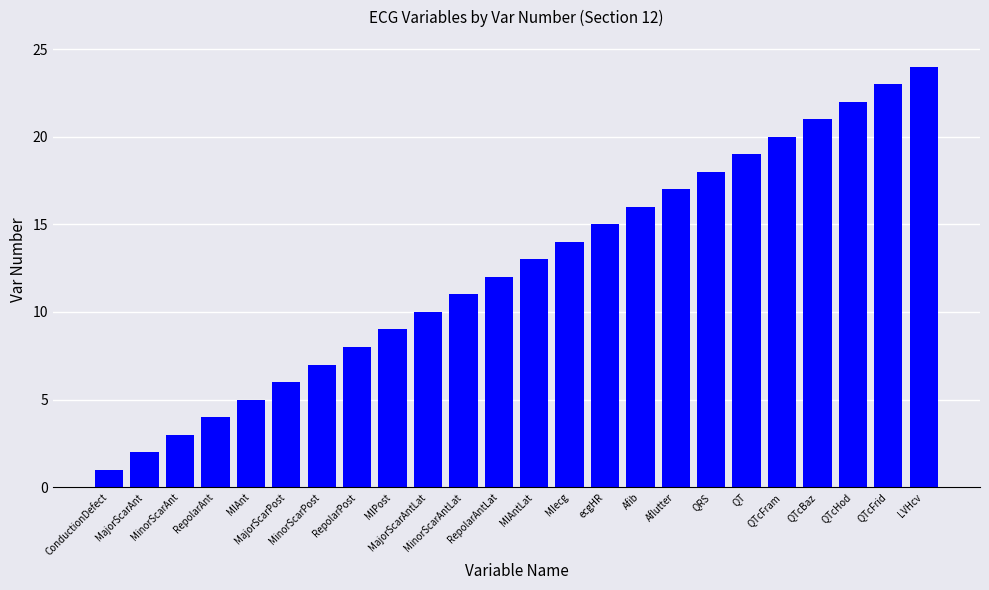

Is it true that the value at MIAntLat is 5?

False